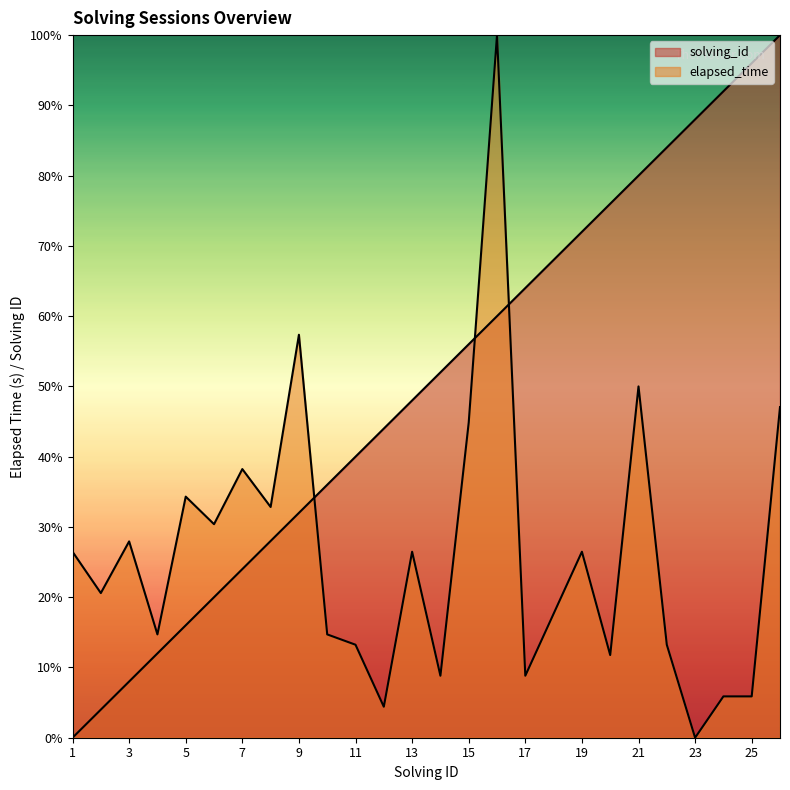

Which series has the widest spread of values?

solving_id